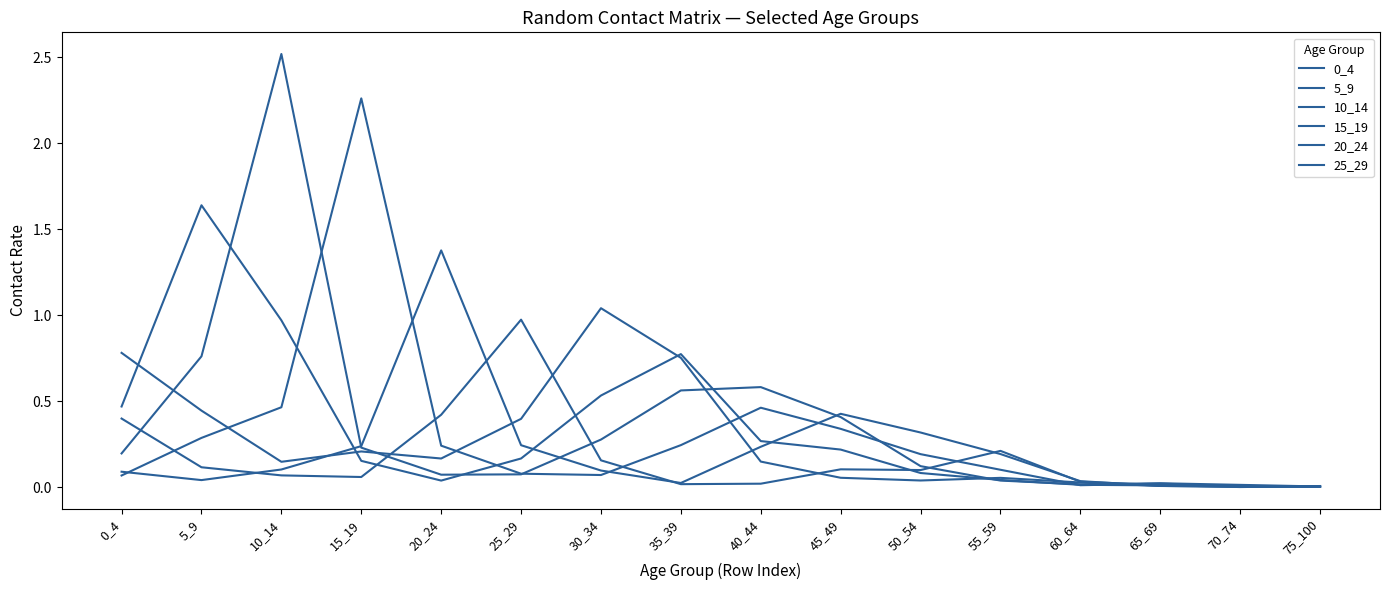

Where is the first local minimum for 25_29?

15_19